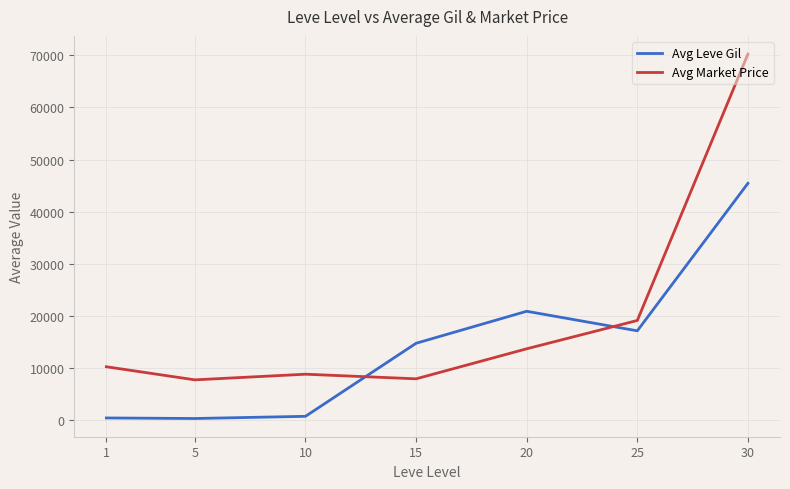

How many intersections are there between Avg Leve Gil and Avg Market Price?

2